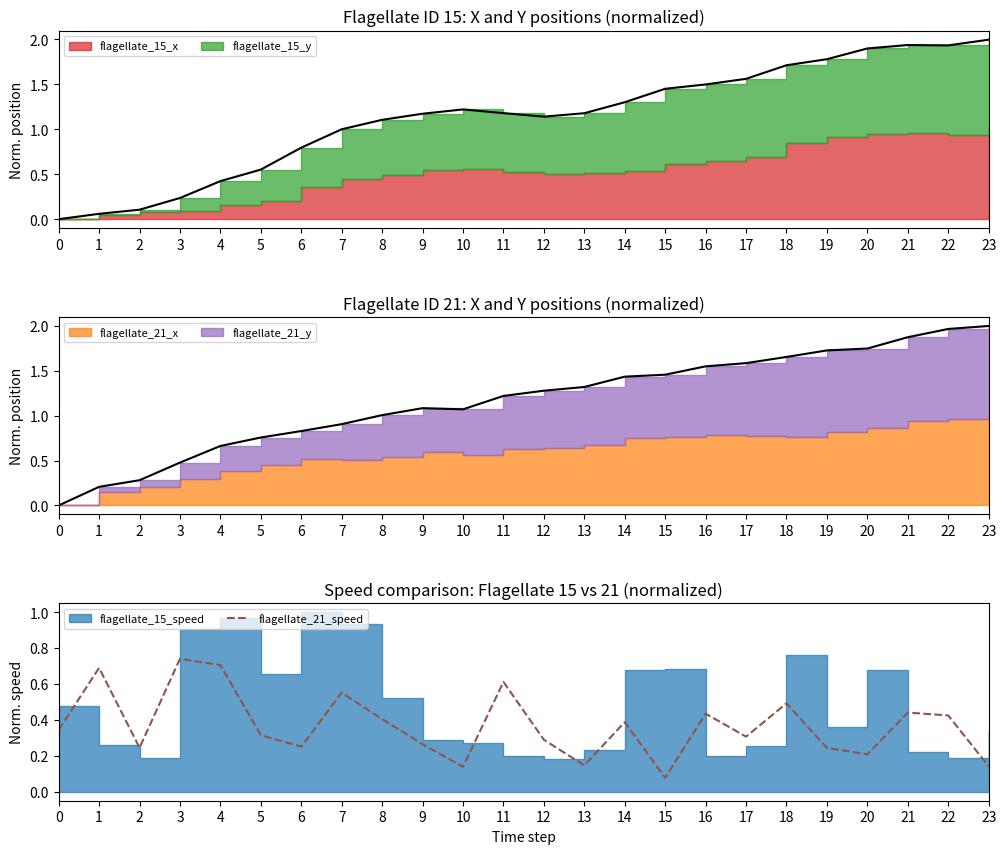

Which has a higher value, 7 or 12?

7